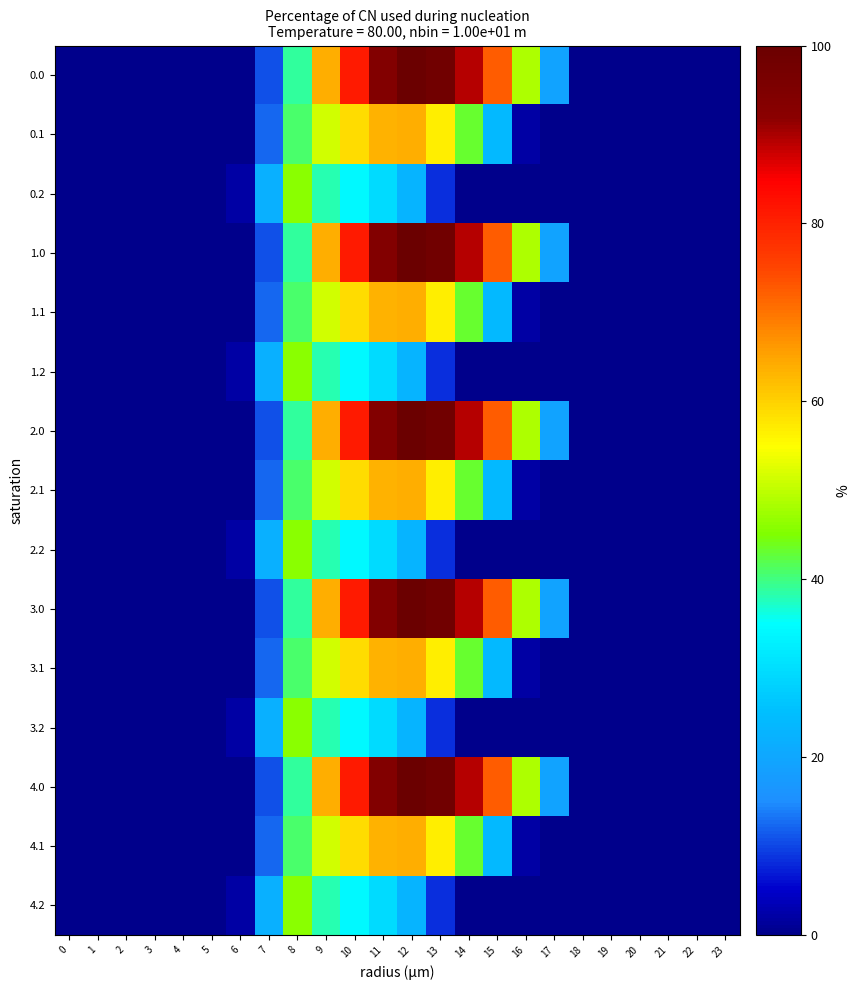

Reading left to right, list all the values displayed in this chart.

0.0: 0=0.0	1=0.0	2=0.0	3=0.0	4=0.0	5=0.0	6=0.0	7=10.6	8=38.8	9=63.7	10=81.1	11=93.9	12=100.0	13=98.1	14=89.5	15=72.3	16=48.6	17=19.3	18=0.0	19=0.0	20=0.0	21=0.0	22=0.0	23=0.0
0.1: 0=0.0	1=0.0	2=0.0	3=0.0	4=0.0	5=0.0	6=0.0	7=12.1	8=40.8	9=51.3	10=58.8	11=63.4	12=64.0	13=56.7	14=43.1	15=23.9	16=2.1	17=0.0	18=0.0	19=0.0	20=0.0	21=0.0	22=0.0	23=0.0
0.2: 0=0.0	1=0.0	2=0.0	3=0.0	4=0.0	5=0.0	6=2.3	7=21.9	8=45.7	9=38.1	10=34.1	11=29.7	12=22.9	13=8.5	14=0.0	15=0.0	16=0.0	17=0.0	18=0.0	19=0.0	20=0.0	21=0.0	22=0.0	23=0.0
1.0: 0=0.0	1=0.0	2=0.0	3=0.0	4=0.0	5=0.0	6=0.0	7=10.6	8=38.8	9=63.7	10=81.1	11=93.9	12=100.0	13=98.1	14=89.5	15=72.3	16=48.6	17=19.3	18=0.0	19=0.0	20=0.0	21=0.0	22=0.0	23=0.0
1.1: 0=0.0	1=0.0	2=0.0	3=0.0	4=0.0	5=0.0	6=0.0	7=12.1	8=40.8	9=51.3	10=58.8	11=63.4	12=64.0	13=56.7	14=43.1	15=23.9	16=2.1	17=0.0	18=0.0	19=0.0	20=0.0	21=0.0	22=0.0	23=0.0
1.2: 0=0.0	1=0.0	2=0.0	3=0.0	4=0.0	5=0.0	6=2.3	7=21.9	8=45.7	9=38.1	10=34.1	11=29.7	12=22.9	13=8.5	14=0.0	15=0.0	16=0.0	17=0.0	18=0.0	19=0.0	20=0.0	21=0.0	22=0.0	23=0.0
2.0: 0=0.0	1=0.0	2=0.0	3=0.0	4=0.0	5=0.0	6=0.0	7=10.6	8=38.8	9=63.7	10=81.1	11=93.9	12=100.0	13=98.1	14=89.5	15=72.3	16=48.6	17=19.3	18=0.0	19=0.0	20=0.0	21=0.0	22=0.0	23=0.0
2.1: 0=0.0	1=0.0	2=0.0	3=0.0	4=0.0	5=0.0	6=0.0	7=12.1	8=40.8	9=51.3	10=58.8	11=63.4	12=64.0	13=56.7	14=43.1	15=23.9	16=2.1	17=0.0	18=0.0	19=0.0	20=0.0	21=0.0	22=0.0	23=0.0
2.2: 0=0.0	1=0.0	2=0.0	3=0.0	4=0.0	5=0.0	6=2.3	7=21.9	8=45.7	9=38.1	10=34.1	11=29.7	12=22.9	13=8.5	14=0.0	15=0.0	16=0.0	17=0.0	18=0.0	19=0.0	20=0.0	21=0.0	22=0.0	23=0.0
3.0: 0=0.0	1=0.0	2=0.0	3=0.0	4=0.0	5=0.0	6=0.0	7=10.6	8=38.8	9=63.7	10=81.1	11=93.9	12=100.0	13=98.1	14=89.5	15=72.3	16=48.6	17=19.3	18=0.0	19=0.0	20=0.0	21=0.0	22=0.0	23=0.0
3.1: 0=0.0	1=0.0	2=0.0	3=0.0	4=0.0	5=0.0	6=0.0	7=12.1	8=40.8	9=51.3	10=58.8	11=63.4	12=64.0	13=56.7	14=43.1	15=23.9	16=2.1	17=0.0	18=0.0	19=0.0	20=0.0	21=0.0	22=0.0	23=0.0
3.2: 0=0.0	1=0.0	2=0.0	3=0.0	4=0.0	5=0.0	6=2.3	7=21.9	8=45.7	9=38.1	10=34.1	11=29.7	12=22.9	13=8.5	14=0.0	15=0.0	16=0.0	17=0.0	18=0.0	19=0.0	20=0.0	21=0.0	22=0.0	23=0.0
4.0: 0=0.0	1=0.0	2=0.0	3=0.0	4=0.0	5=0.0	6=0.0	7=10.6	8=38.8	9=63.7	10=81.1	11=93.9	12=100.0	13=98.1	14=89.5	15=72.3	16=48.6	17=19.3	18=0.0	19=0.0	20=0.0	21=0.0	22=0.0	23=0.0
4.1: 0=0.0	1=0.0	2=0.0	3=0.0	4=0.0	5=0.0	6=0.0	7=12.1	8=40.8	9=51.3	10=58.8	11=63.4	12=64.0	13=56.7	14=43.1	15=23.9	16=2.1	17=0.0	18=0.0	19=0.0	20=0.0	21=0.0	22=0.0	23=0.0
4.2: 0=0.0	1=0.0	2=0.0	3=0.0	4=0.0	5=0.0	6=2.3	7=21.9	8=45.7	9=38.1	10=34.1	11=29.7	12=22.9	13=8.5	14=0.0	15=0.0	16=0.0	17=0.0	18=0.0	19=0.0	20=0.0	21=0.0	22=0.0	23=0.0